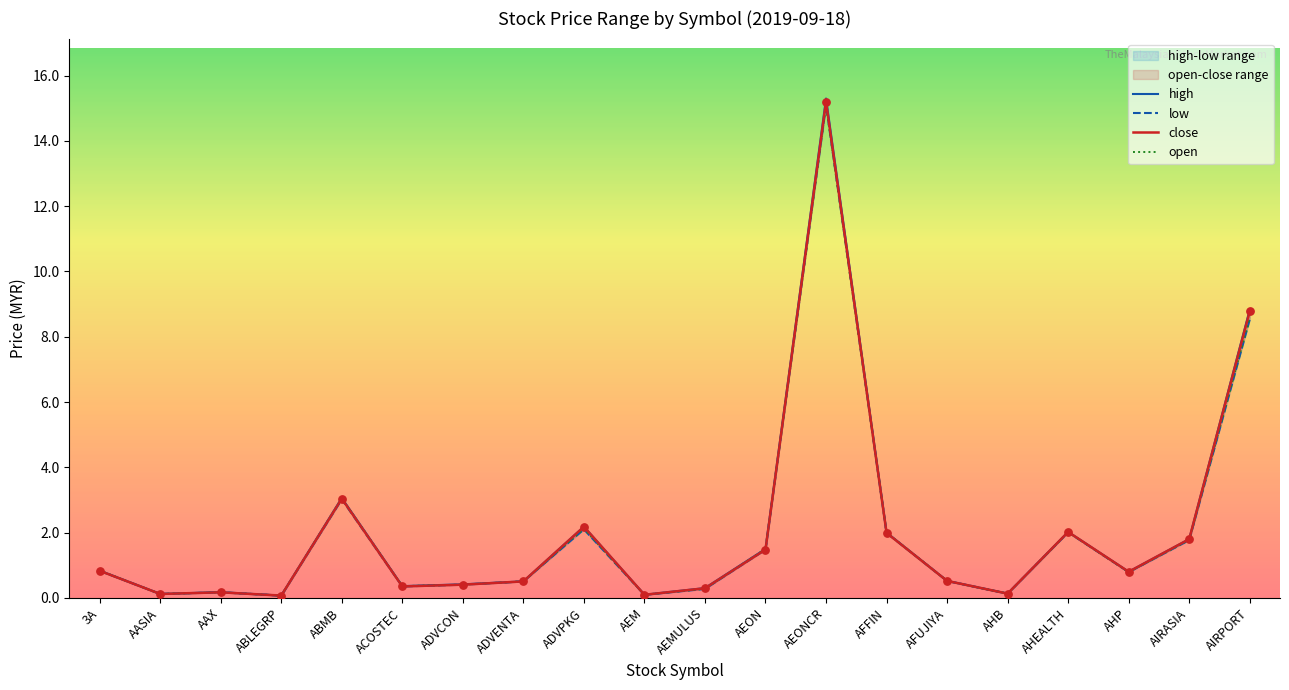

Which series reaches the minimum Y coordinate?

high